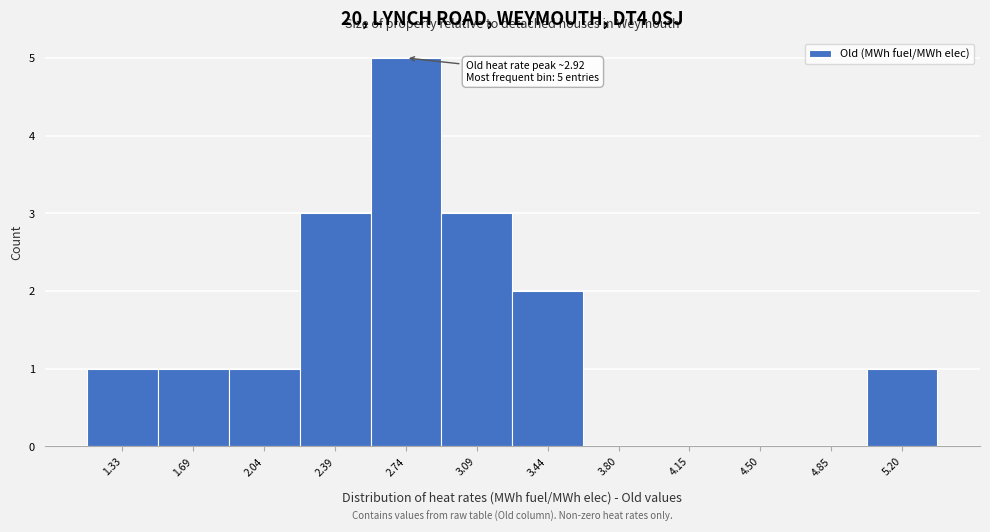

Reading left to right, list all the values displayed in this chart.

1.33=1	1.69=1	2.04=1	2.39=3	2.74=5	3.09=3	3.44=2	3.80=0	4.15=0	4.50=0	4.85=0	5.20=1